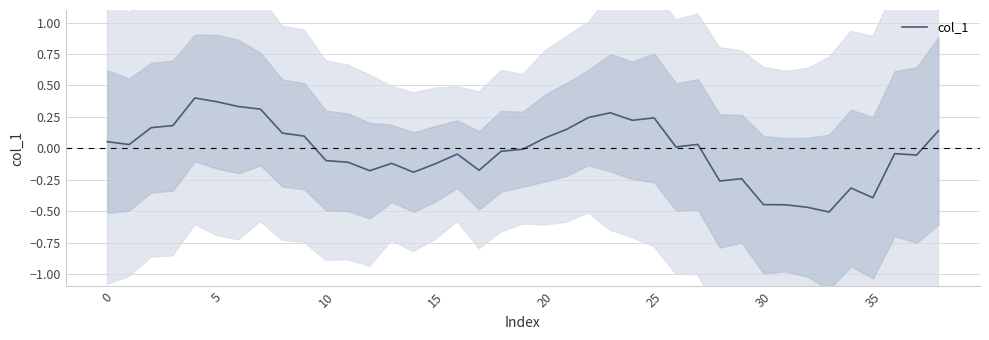

How many series are shown in this chart?

1